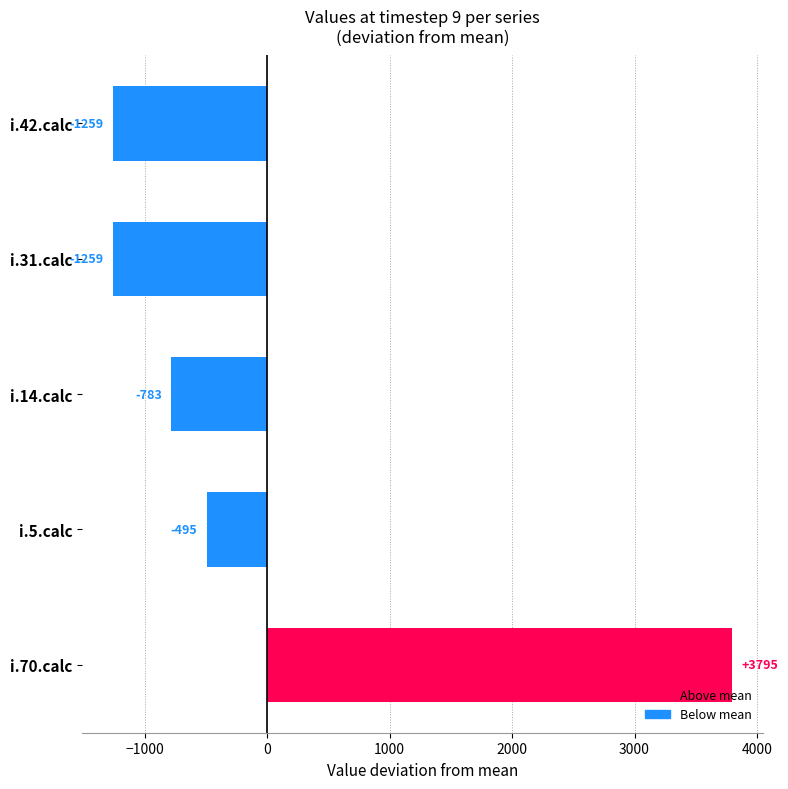

The chart shows a value of 5929.3 at i.70.calc. True or false?

False